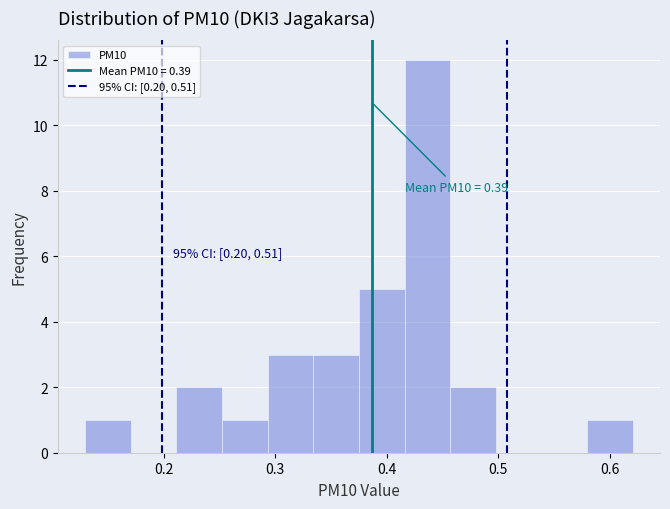

Which range on the x-axis has the tallest bar?

0.42 to 0.46